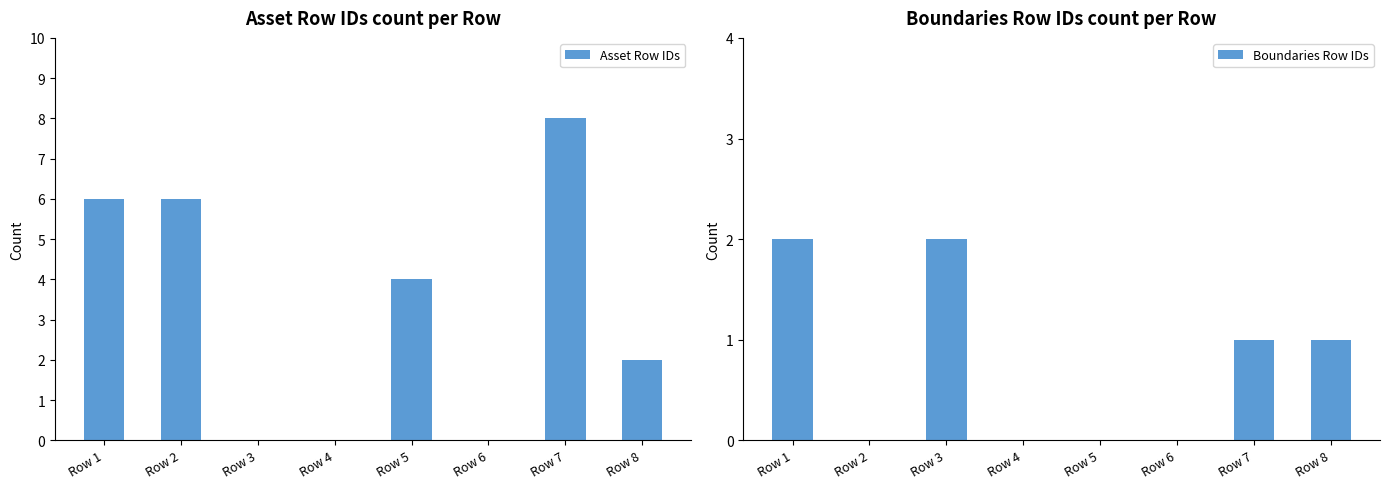

Reading right to left, extract all data points from this chart.

Asset Row IDs: 2	8	0	4	0	0	6	6
Boundaries Row IDs: 1	1	0	0	0	2	0	2